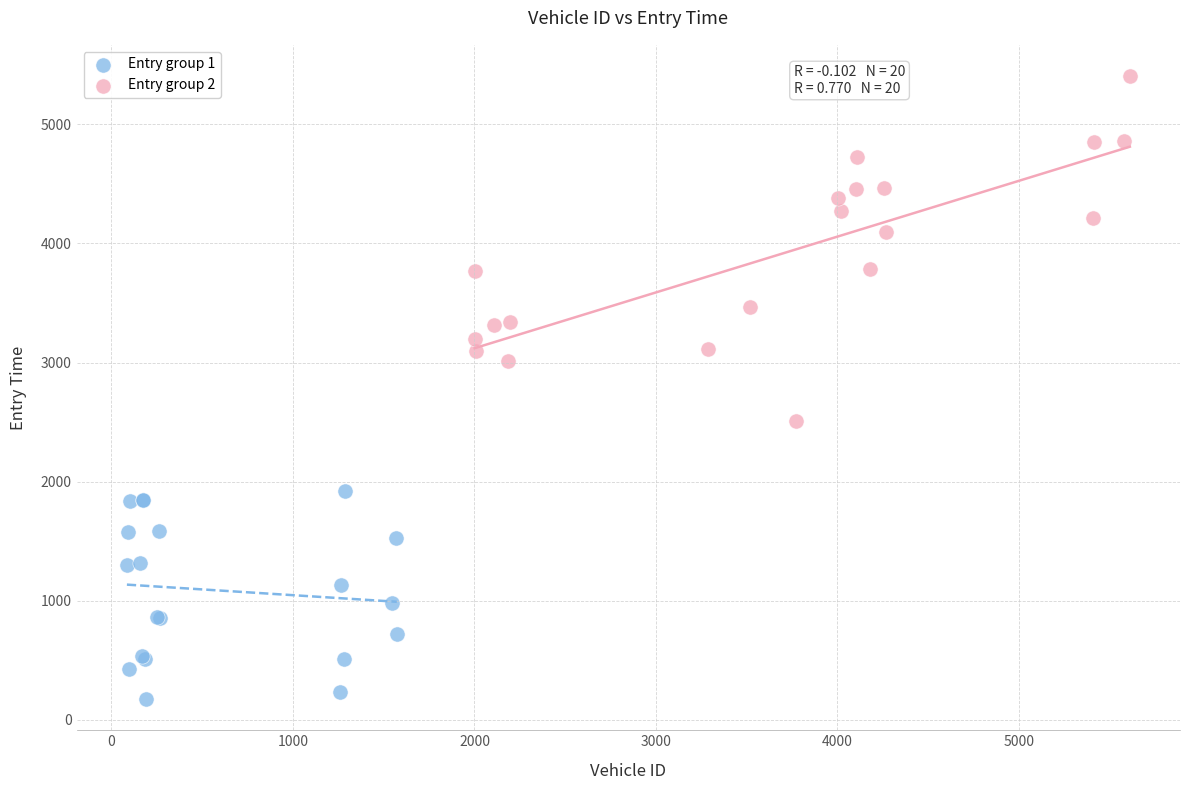

Which series contains the highest Y value?

Entry group 2